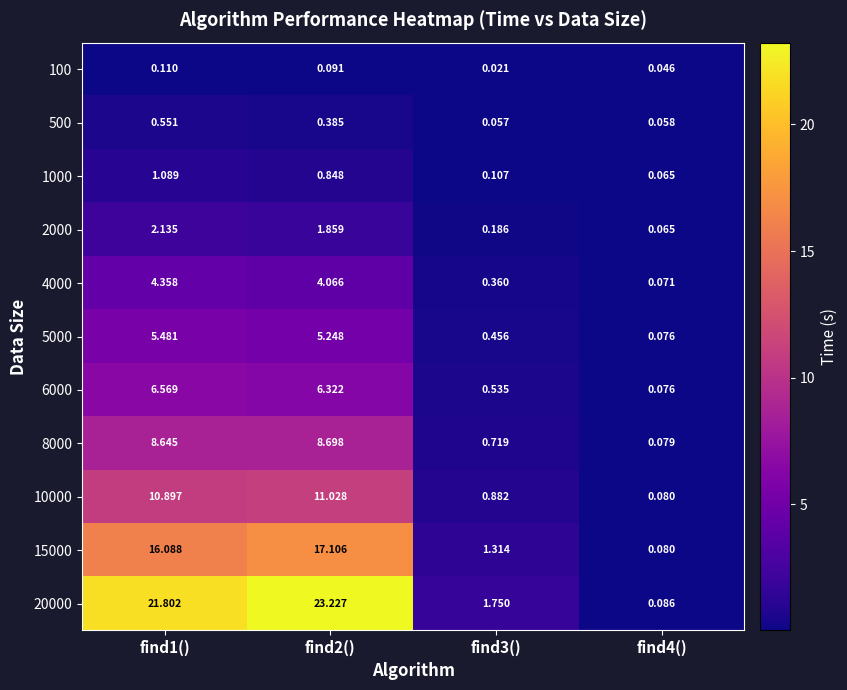

Is the value of 2000 at find3() greater than the value of 20000 at find1()?

No